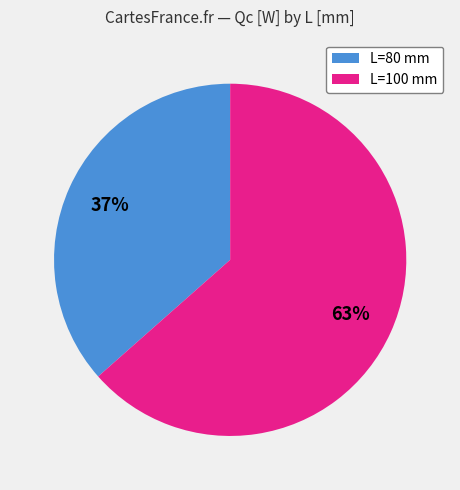

Is the sum of L=80 mm and L=100 mm greater than half?

Yes